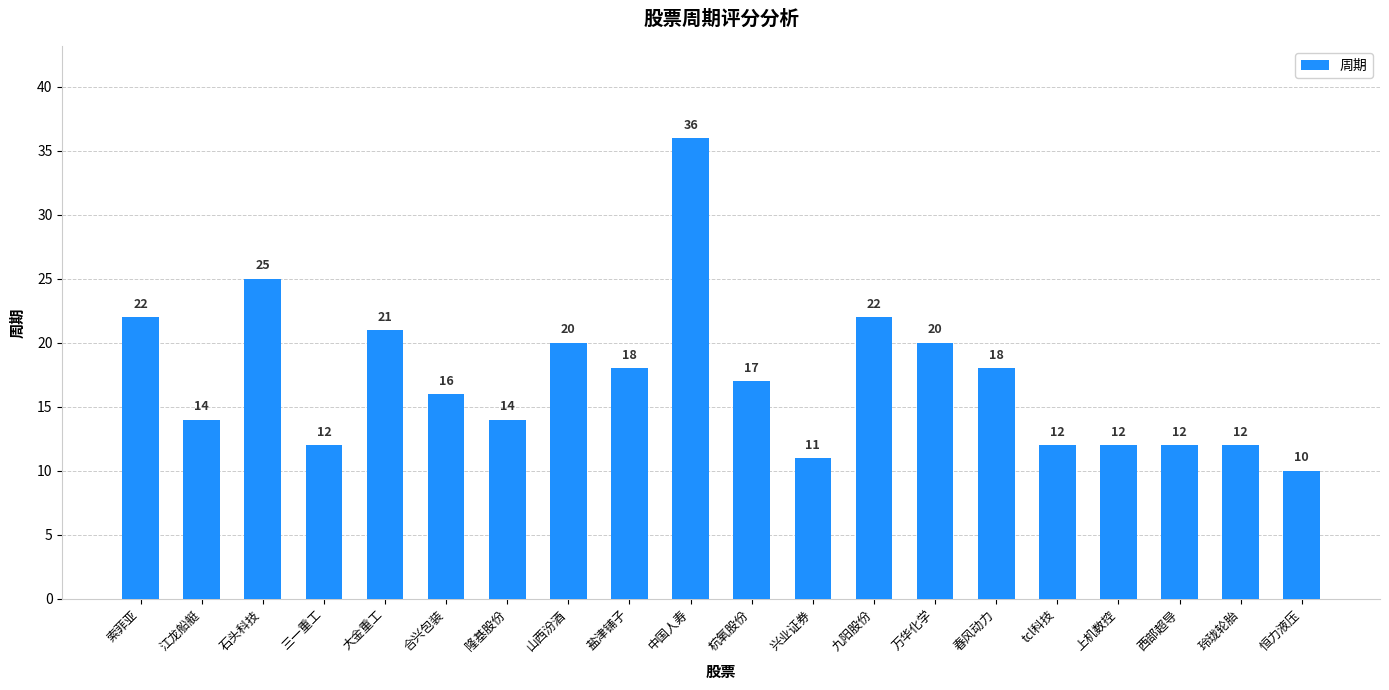

What is the label of the 6th bar from the right?

春风动力